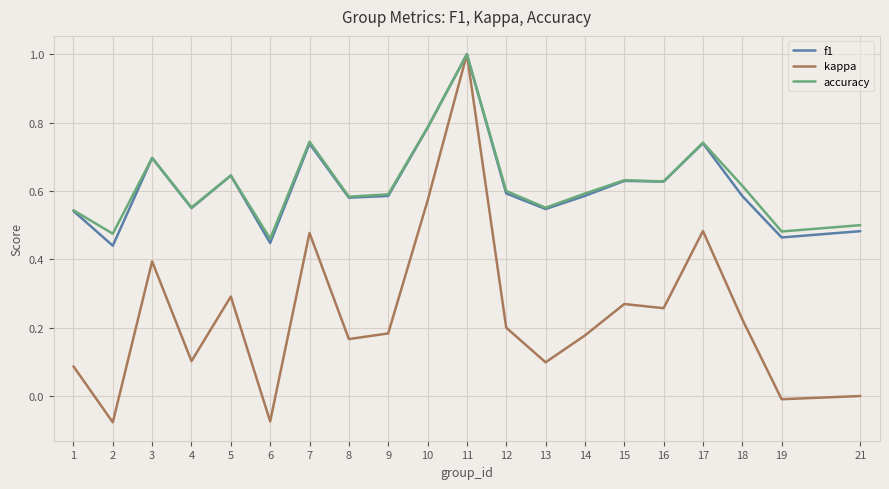

At which category is the sum across all series the highest?

11